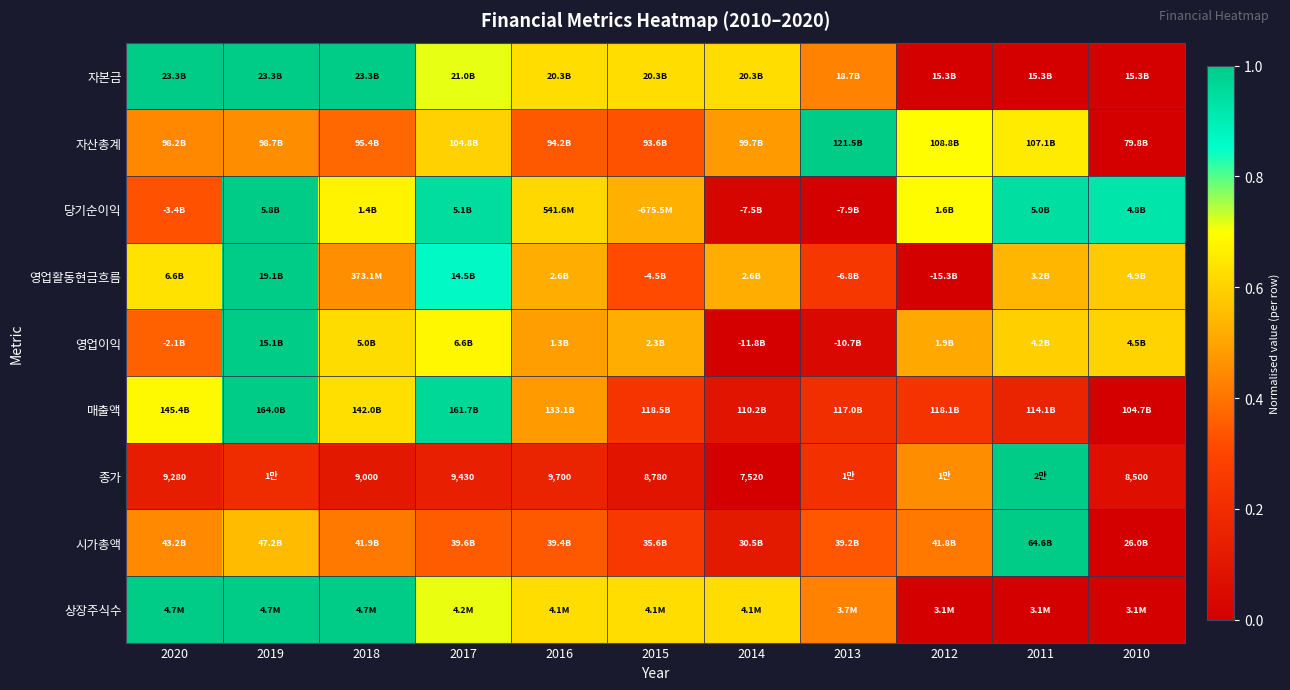

The 시가총액 series shows 1.0 at 2011. True or false?

True